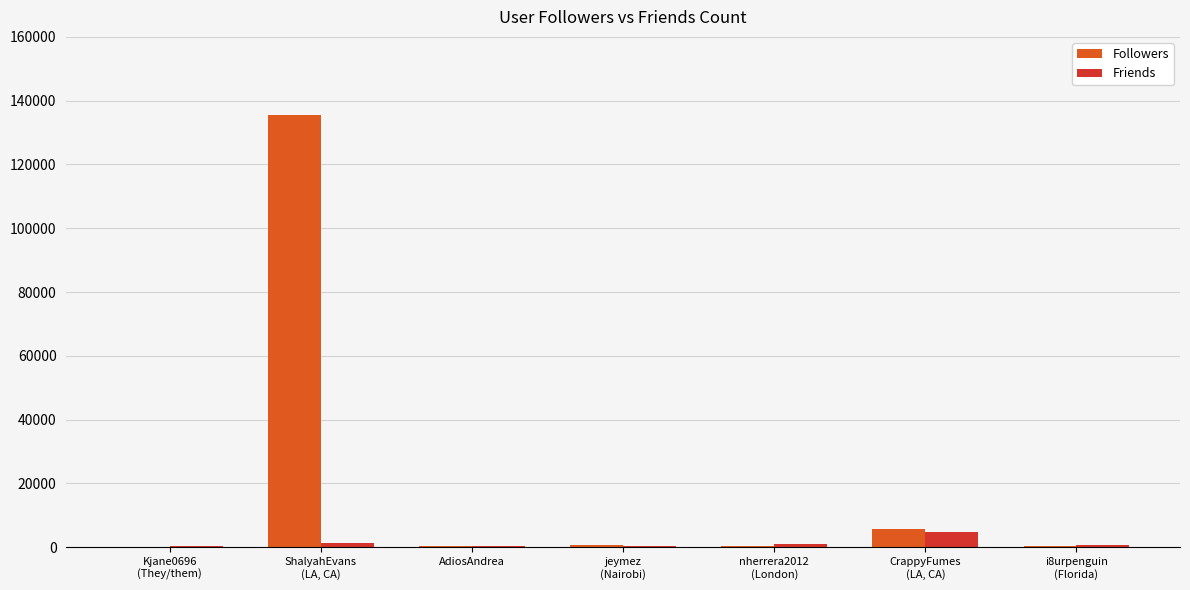

What is the total value across all series at Kjane0696
(They/them)?

389